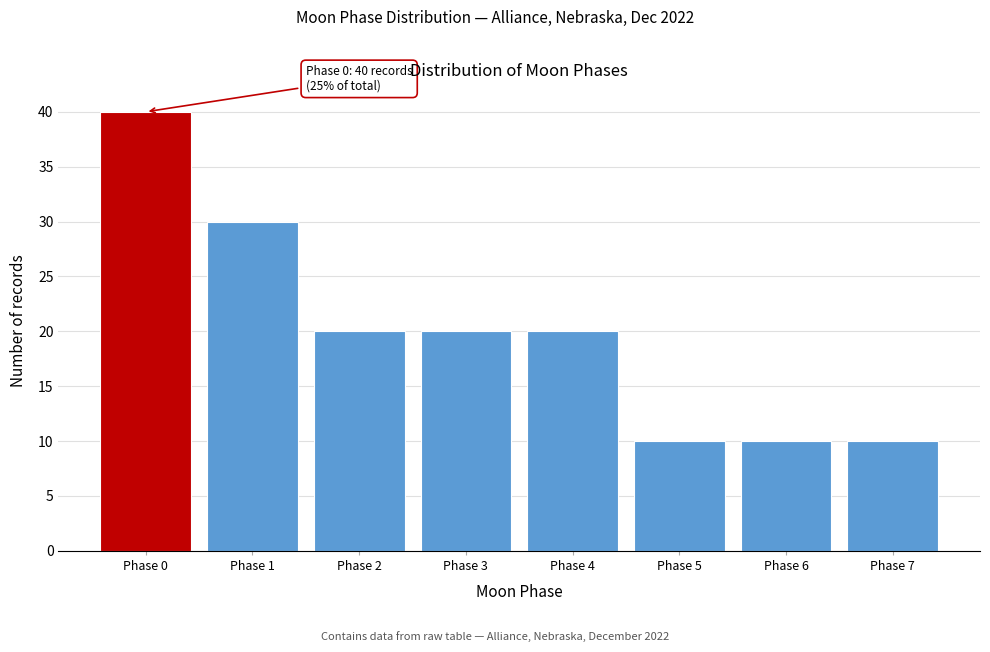

Reading left to right, what are all the values shown in this chart?

Phase 0=40	Phase 1=30	Phase 2=20	Phase 3=20	Phase 4=20	Phase 5=10	Phase 6=10	Phase 7=10